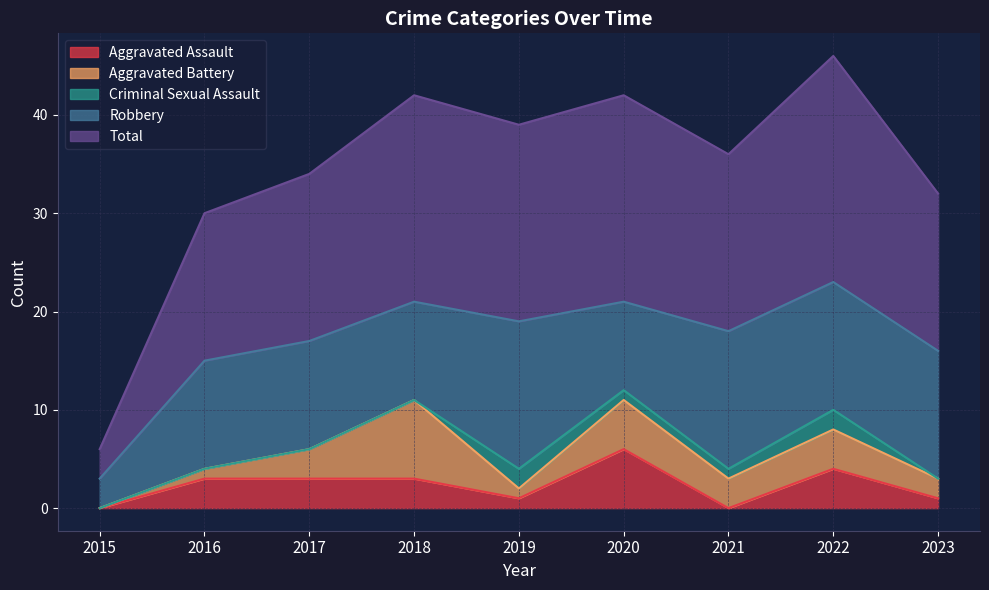

True or false: Aggravated Assault and Robbery intersect in this chart.

False